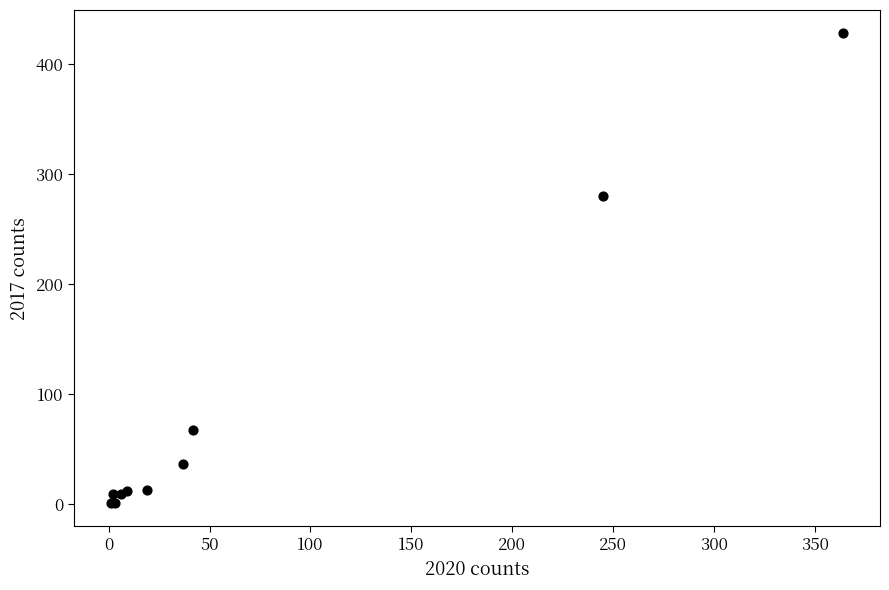

What Y value in the scatter plot is closest to 214?

280